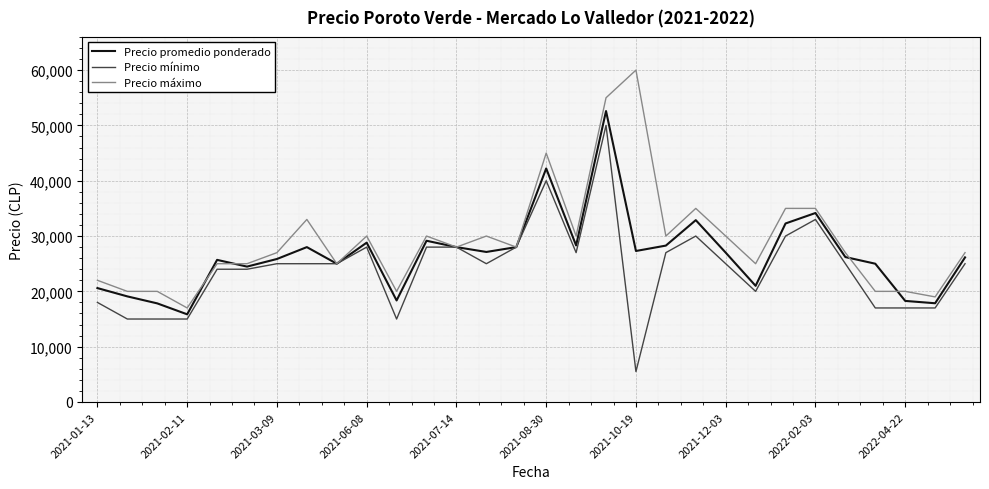

What is the minimum value shown in the chart?

5500